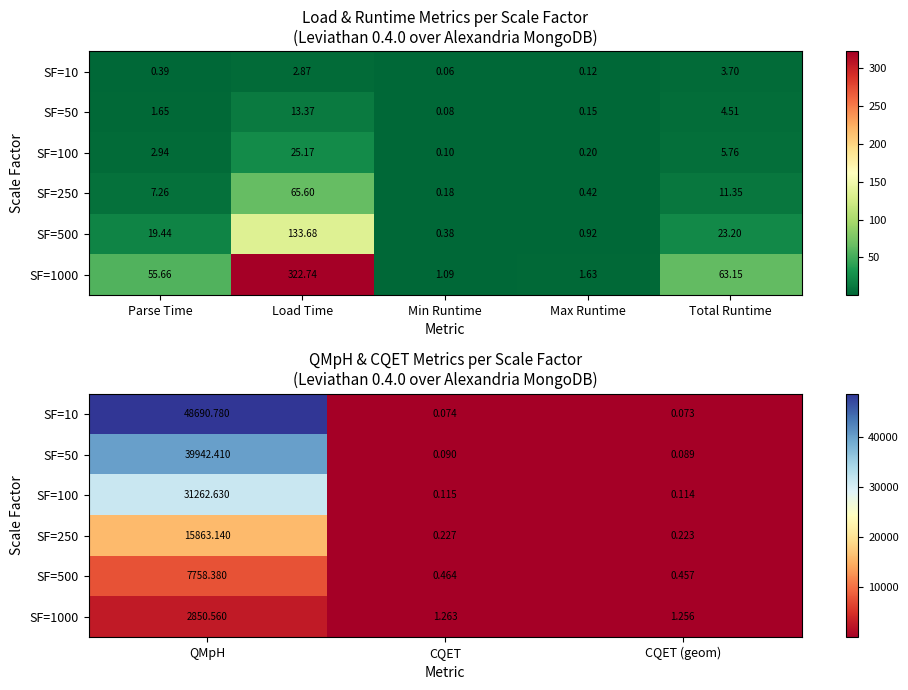

Rank the series by their maximum value, from lowest to highest.

SF=1000, SF=500, SF=250, SF=100, SF=50, SF=10